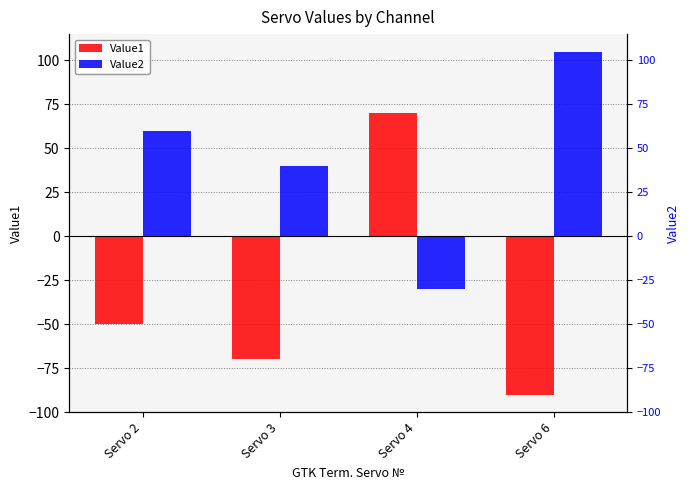

Is the value of Value2 at Servo 4 greater than the value of Value1 at Servo 2?

Yes